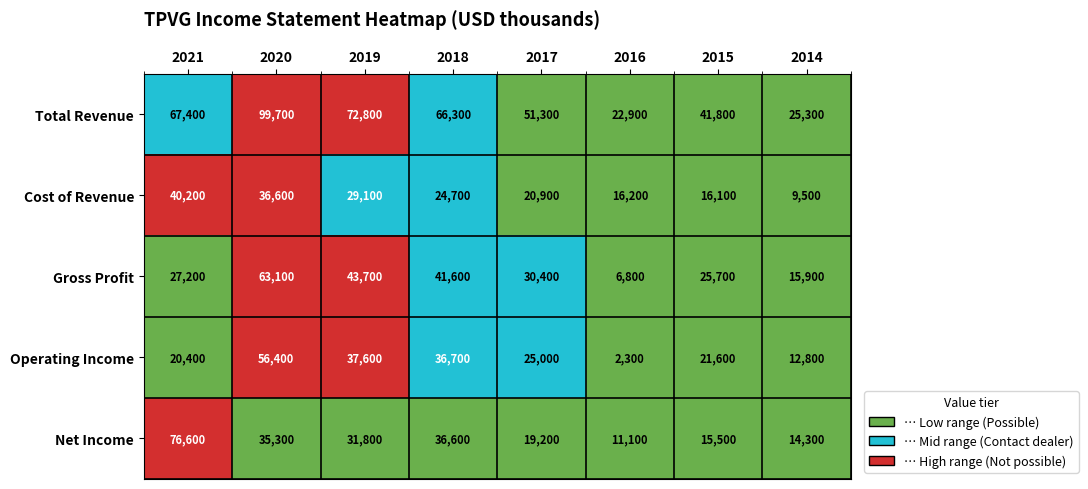

Is the value of Gross Profit at 2017 greater than the value of Operating Income at 2014?

Yes